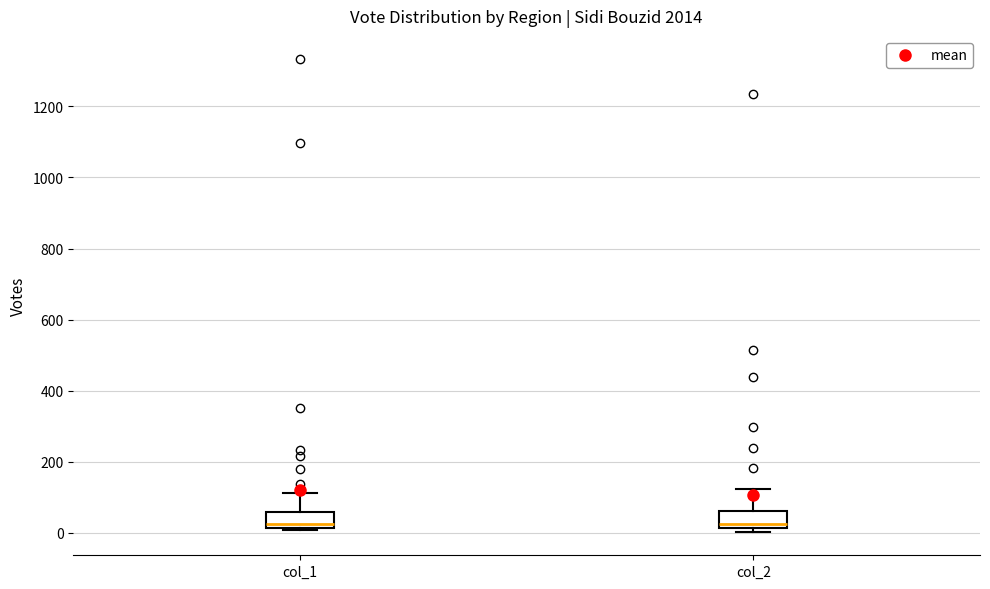

Reading left to right, transcribe this box plot: for each box, give where its median line is, the range the box spans, and where its two whiskers end, as read against the y-axis. The values are not printed on the chart, so give them approximately, as read against the axis.

col_1: median 20 (just above the box's lower edge), box 20 to 60, whiskers 0 to 120
col_2: median 20 (just above the box's lower edge), box 20 to 60, whiskers 0 to 120